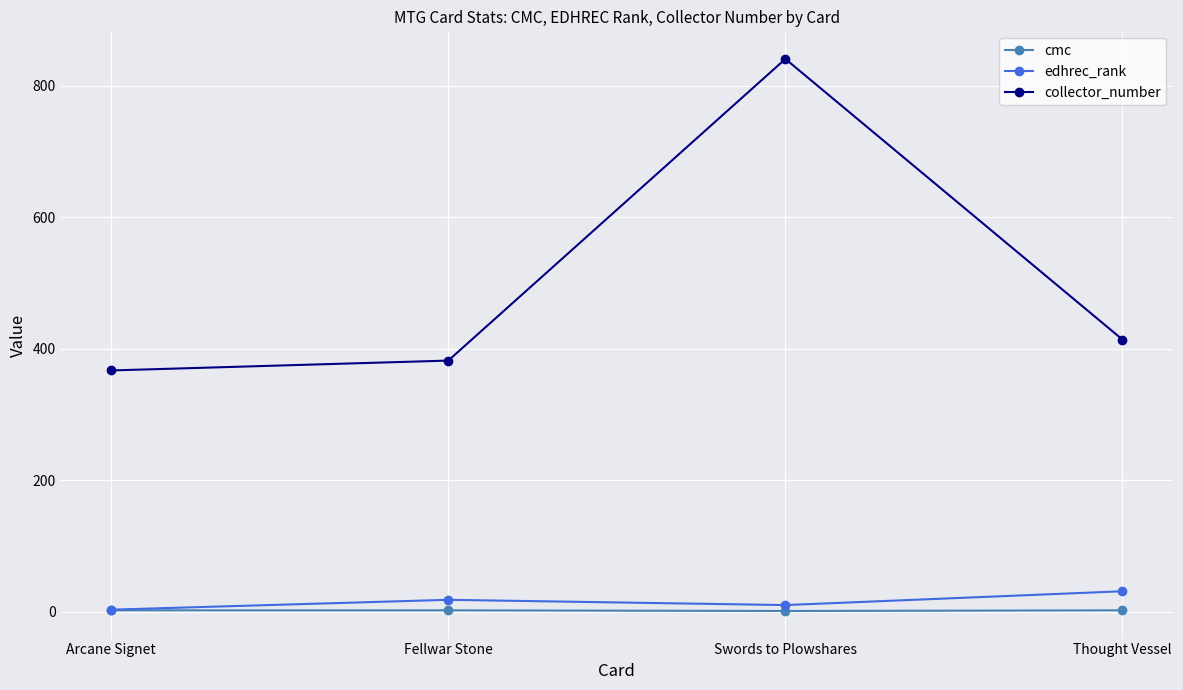

Which category has the highest value in the collector_number series?

Swords to Plowshares